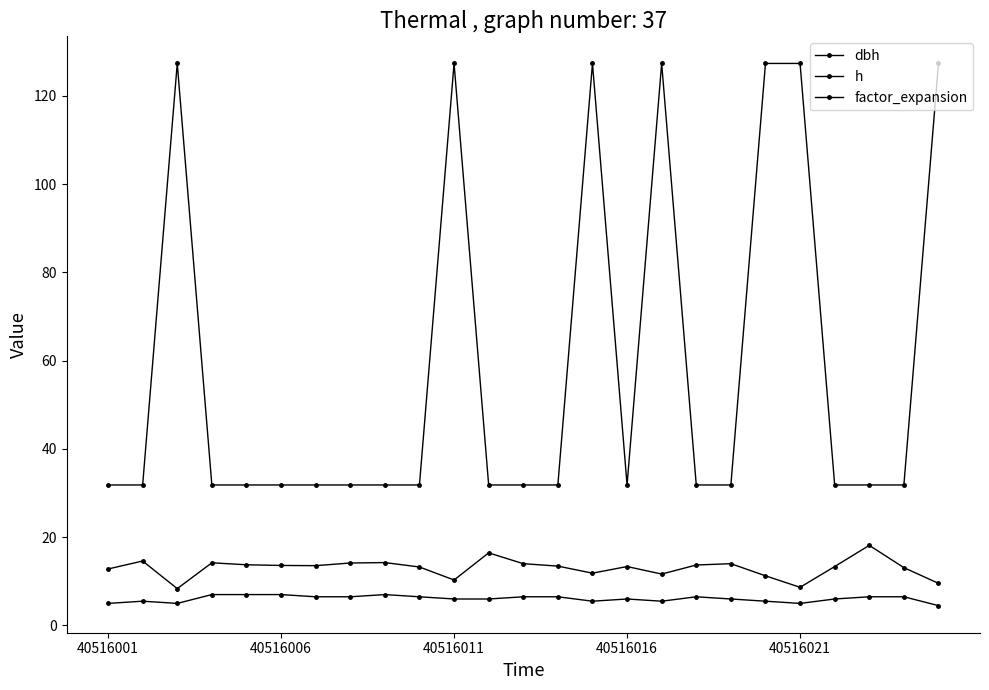

Is this an area chart (filled region under the line)?

No